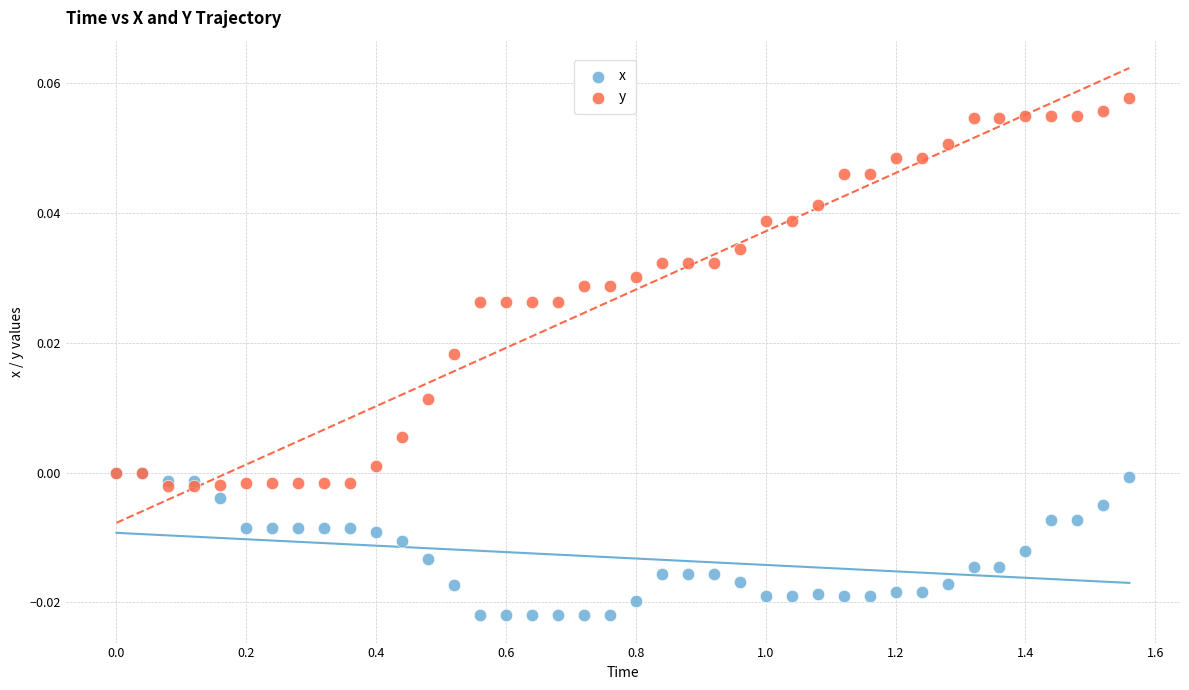

Which series reaches the maximum Y coordinate?

y